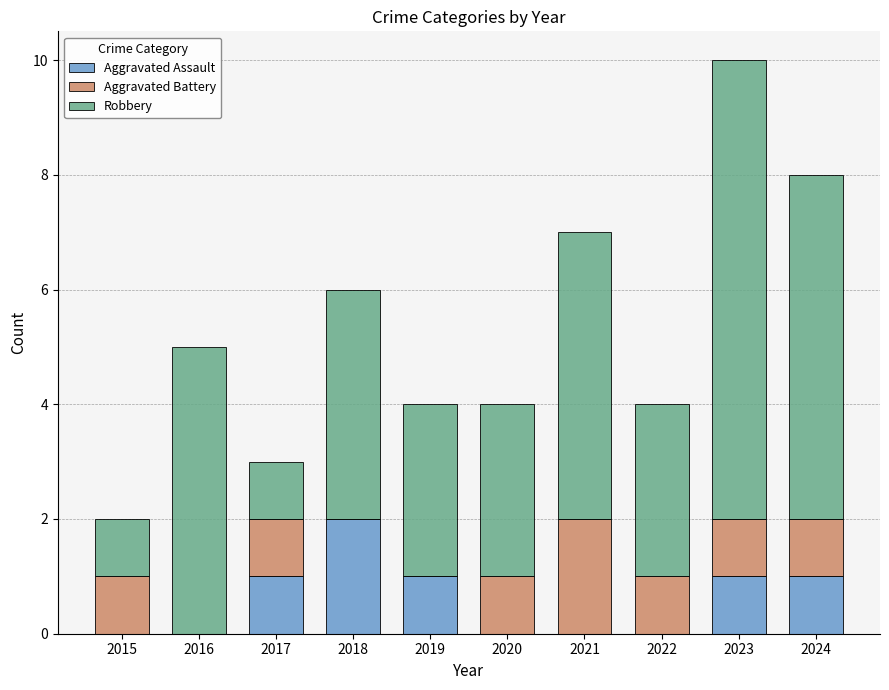

At which label does Aggravated Assault reach its peak?

2018